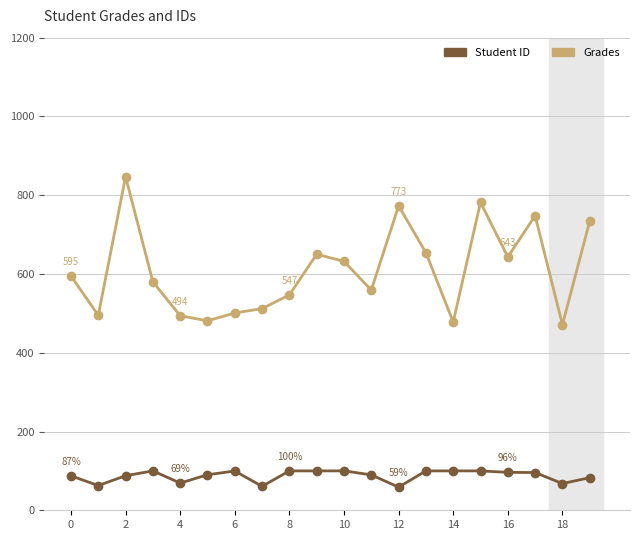

Which series has the largest range (max minus min)?

Student ID